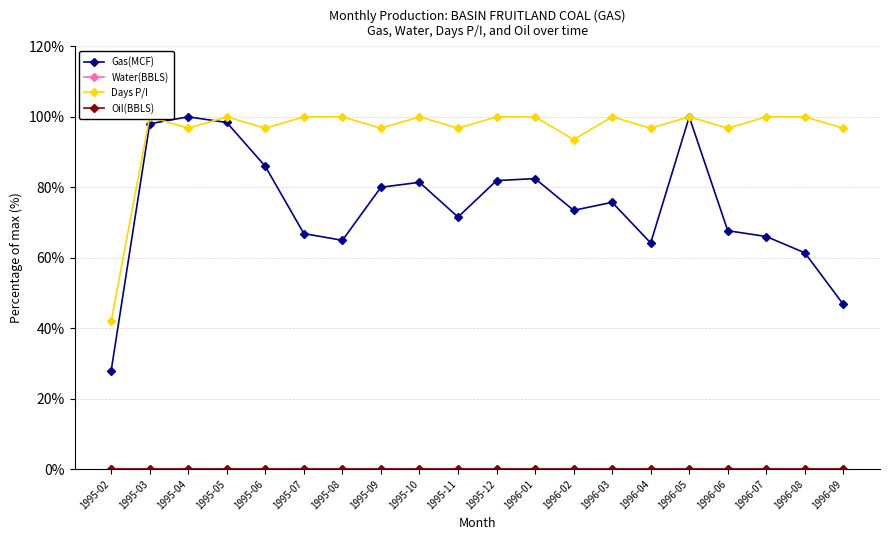

What is the label of the 8th point from the left?

1995-09